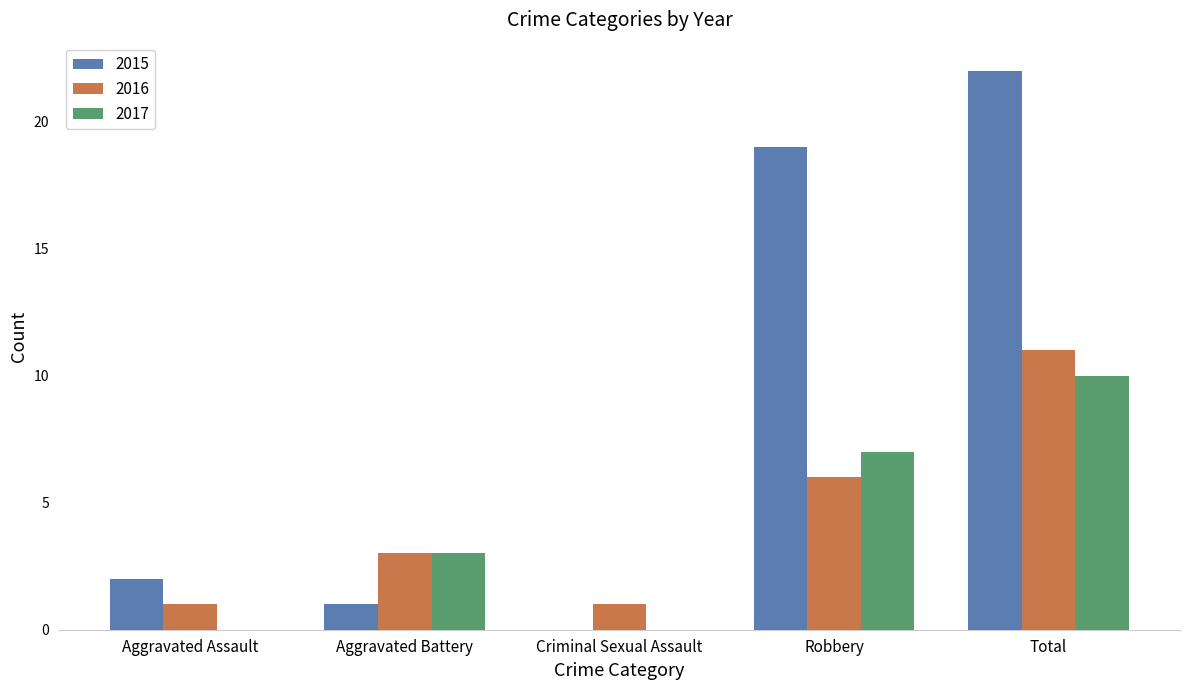

What is the total value across all series at Aggravated Battery?

7